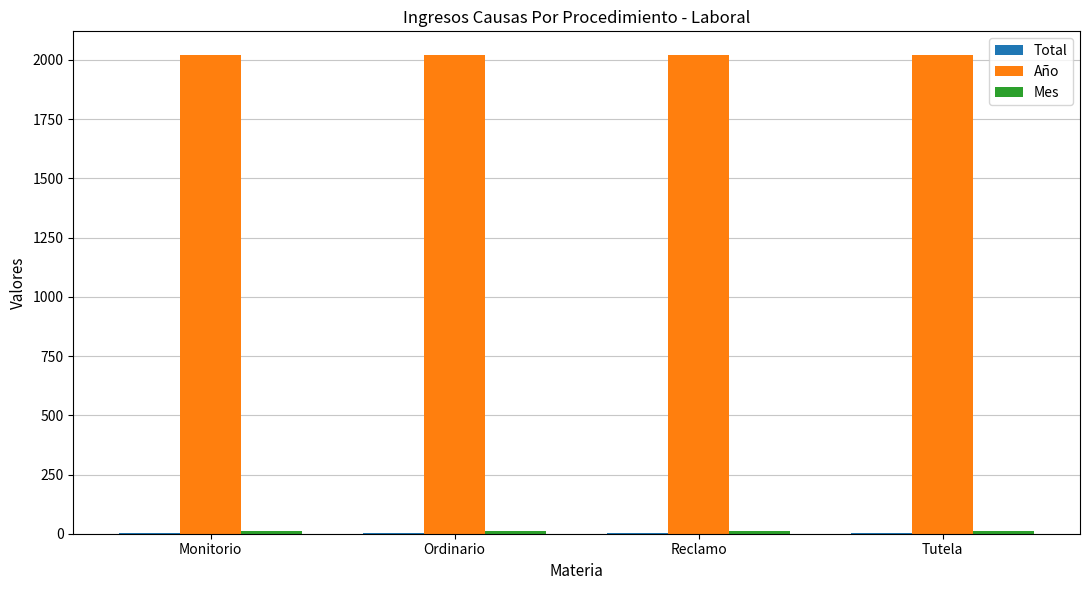

How many data points does each series have?

4